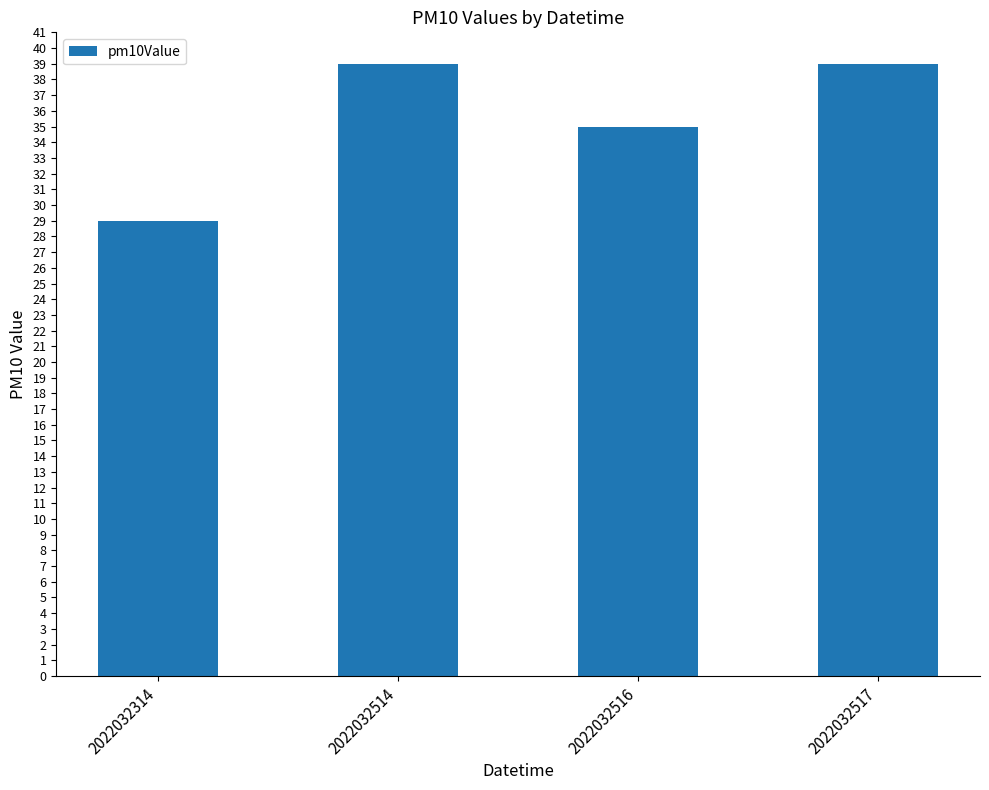

Reading right to left, list all the values displayed in this chart.

39	35	39	29